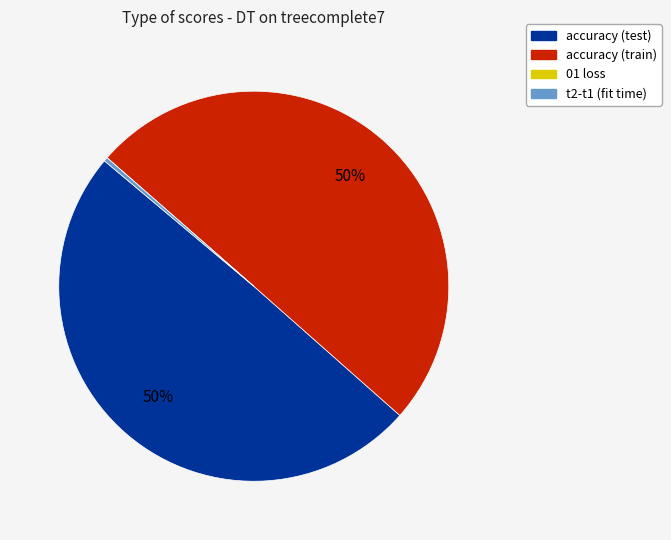

True or false: accuracy (train) accounts for 57% of the total.

False